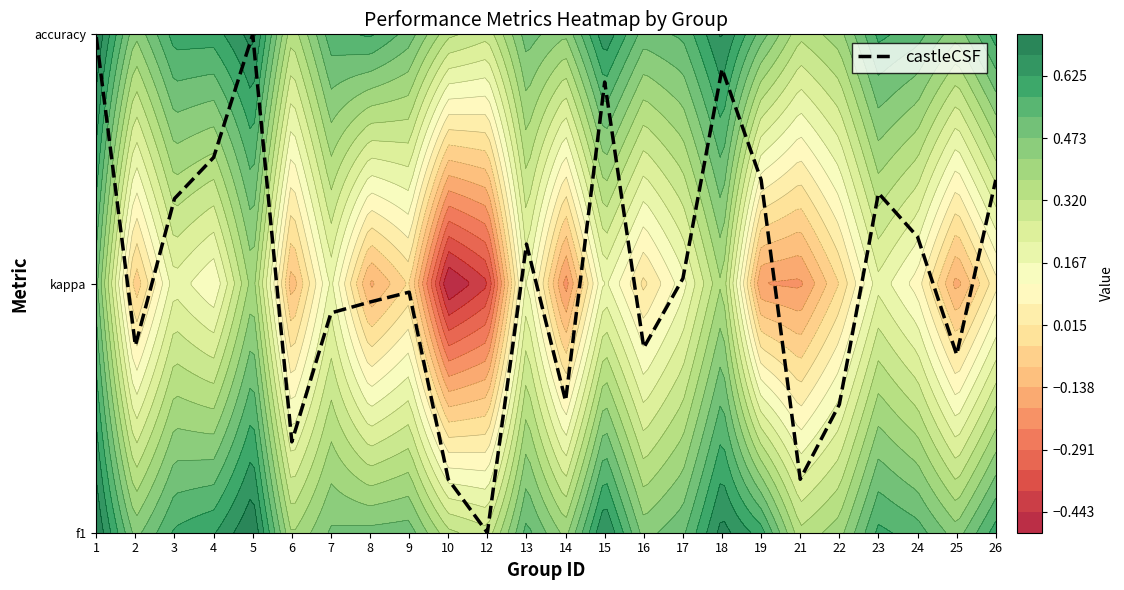

What is the difference between the values at 9 and 2?

0.2